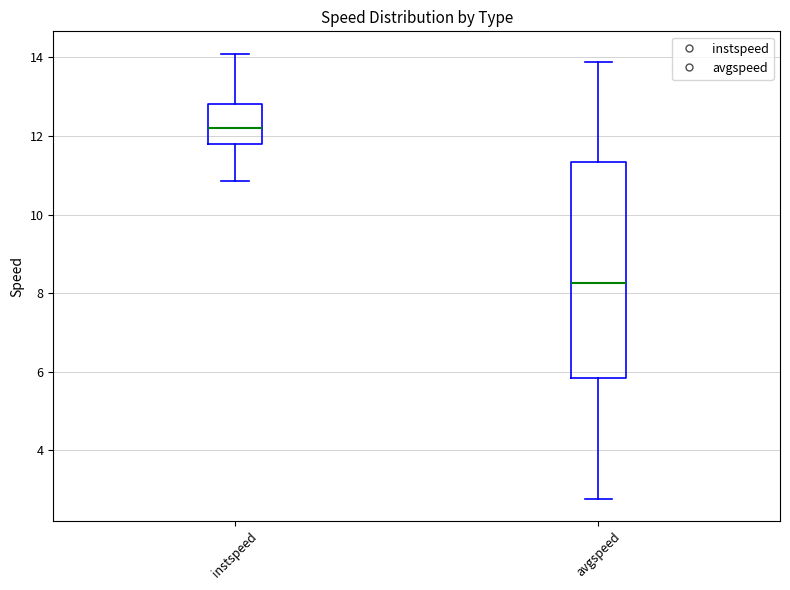

Which box is the tallest, from its lower edge to its upper edge?

avgspeed